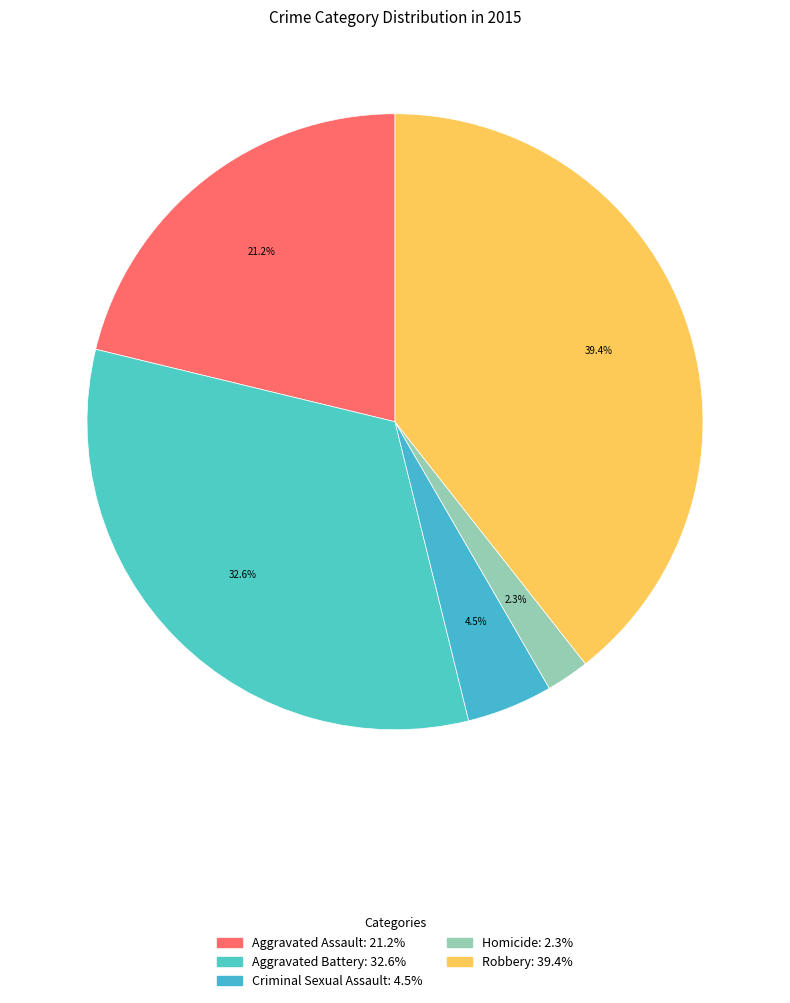

What is the total percentage of Criminal Sexual Assault and Aggravated Battery?

37.1%